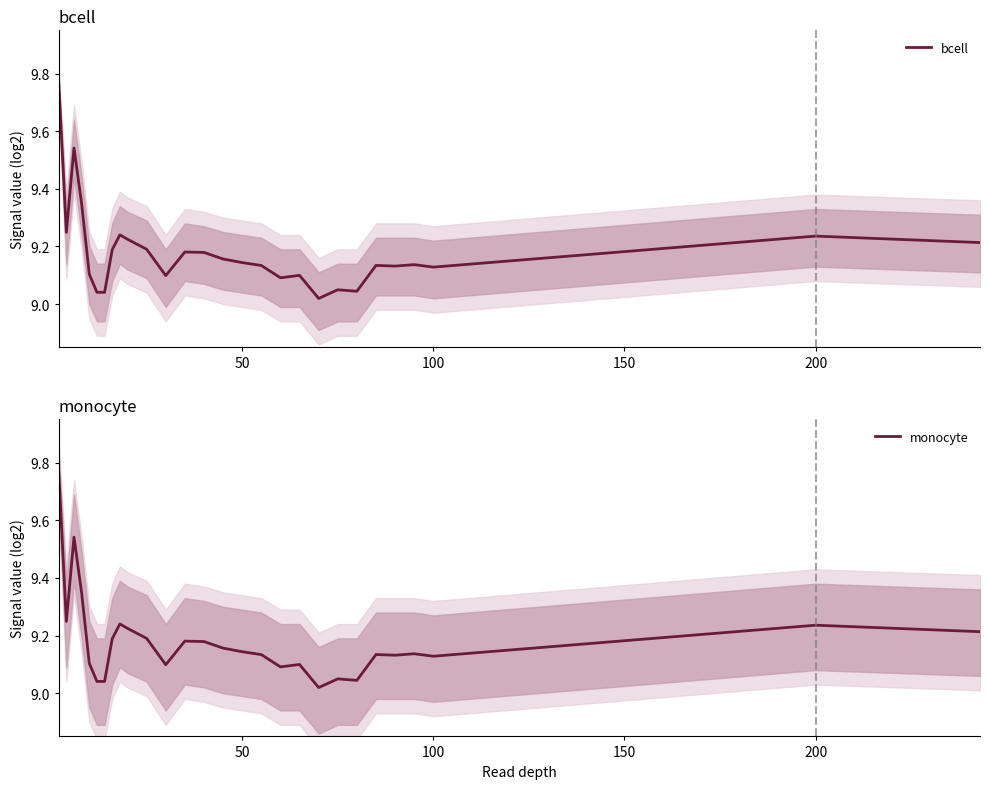

How many lines are shown in the chart?

2